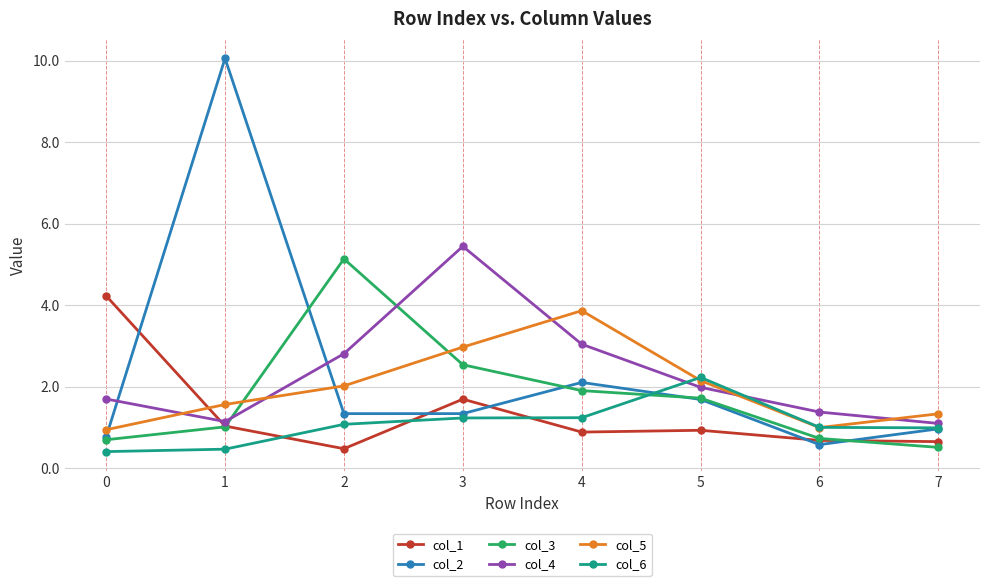

What is the approximate value of col_3 at 4?

1.9